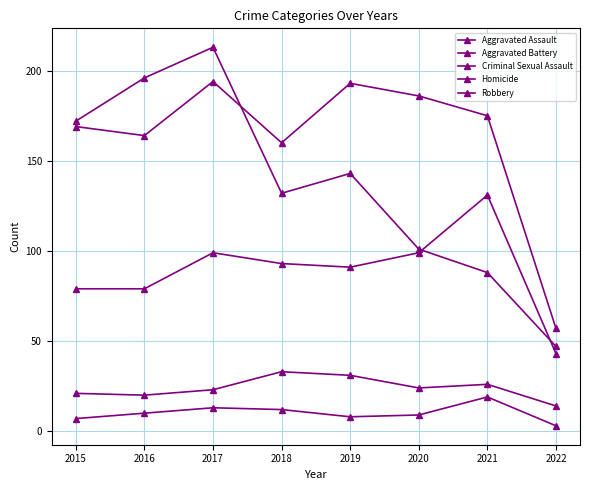

List the labels in order of Aggravated Battery value, largest first.

2017, 2019, 2020, 2021, 2015, 2016, 2018, 2022